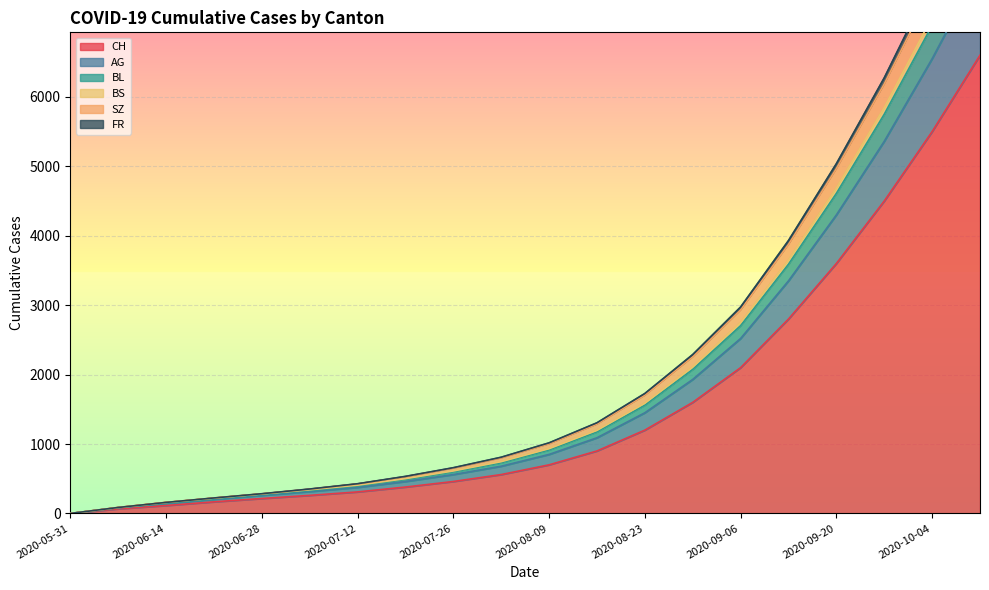

Reading left to right, transcribe all the data shown in this chart.

CH: 2020-05-31=0	2020-06-07=66	2020-06-14=114	2020-06-21=167	2020-06-28=215	2020-07-05=260	2020-07-12=310	2020-07-19=380	2020-07-26=460	2020-08-02=560	2020-08-09=700	2020-08-16=900	2020-08-23=1200	2020-08-30=1600	2020-09-06=2100	2020-09-13=2800	2020-09-20=3600	2020-09-27=4500	2020-10-04=5500	2020-10-11=6600
AG: 2020-05-31=0	2020-06-07=86	2020-06-14=159	2020-06-21=223	2020-06-28=284	2020-07-05=352	2020-07-12=428	2020-07-19=534	2020-07-26=659	2020-08-02=810	2020-08-09=1017	2020-08-16=1306	2020-08-23=1728	2020-08-30=2289	2020-09-06=2974	2020-09-13=3931	2020-09-20=5038	2020-09-27=6275	2020-10-04=7668	2020-10-11=9195
BL: 2020-05-31=0	2020-06-07=86	2020-06-14=159	2020-06-21=222	2020-06-28=282	2020-07-05=350	2020-07-12=425	2020-07-19=529	2020-07-26=652	2020-08-02=800	2020-08-09=1003	2020-08-16=1287	2020-08-23=1703	2020-08-30=2256	2020-09-06=2931	2020-09-13=3875	2020-09-20=4967	2020-09-27=6186	2020-10-04=7558	2020-10-11=9062
BS: 2020-05-31=0	2020-06-07=86	2020-06-14=159	2020-06-21=221	2020-06-28=281	2020-07-05=341	2020-07-12=407	2020-07-19=501	2020-07-26=612	2020-08-02=746	2020-08-09=933	2020-08-16=1197	2020-08-23=1588	2020-08-30=2111	2020-09-06=2751	2020-09-13=3650	2020-09-20=4687	2020-09-27=5846	2020-10-04=7148	2020-10-11=8572
SZ: 2020-05-31=0	2020-06-07=83	2020-06-14=150	2020-06-21=210	2020-06-28=270	2020-07-05=329	2020-07-12=395	2020-07-19=488	2020-07-26=598	2020-08-02=730	2020-08-09=915	2020-08-16=1175	2020-08-23=1560	2020-08-30=2075	2020-09-06=2705	2020-09-13=3590	2020-09-20=4610	2020-09-27=5750	2020-10-04=7030	2020-10-11=8430
FR: 2020-05-31=0	2020-06-07=81	2020-06-14=144	2020-06-21=202	2020-06-28=260	2020-07-05=315	2020-07-12=375	2020-07-19=460	2020-07-26=560	2020-08-02=680	2020-08-09=850	2020-08-16=1090	2020-08-23=1450	2020-08-30=1930	2020-09-06=2520	2020-09-13=3350	2020-09-20=4300	2020-09-27=5360	2020-10-04=6550	2020-10-11=7850